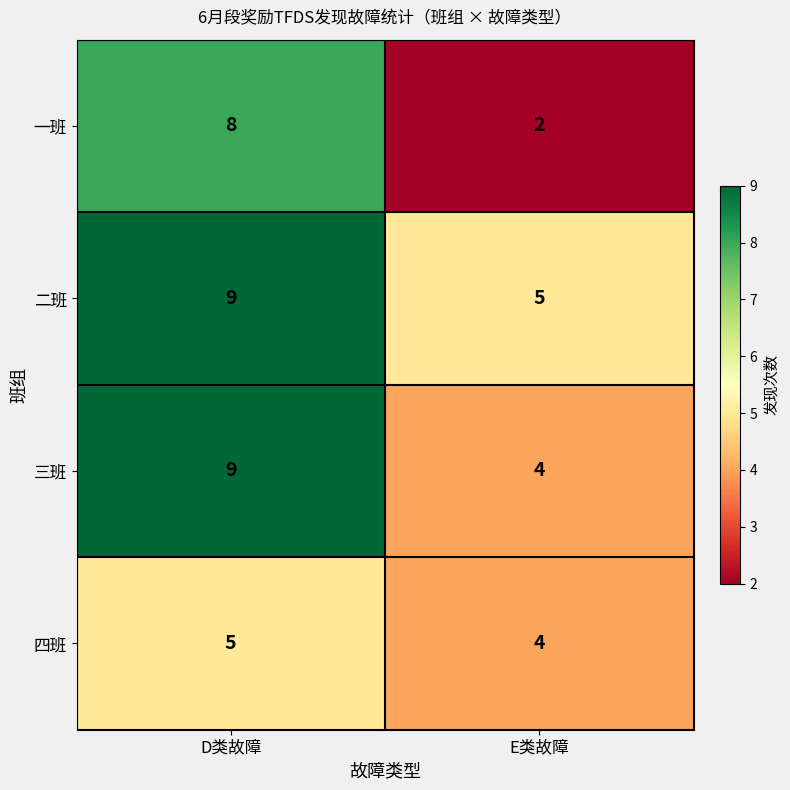

Reading right to left, list all the values displayed in this chart.

一班: E类故障=2	D类故障=8
二班: E类故障=5	D类故障=9
三班: E类故障=4	D类故障=9
四班: E类故障=4	D类故障=5